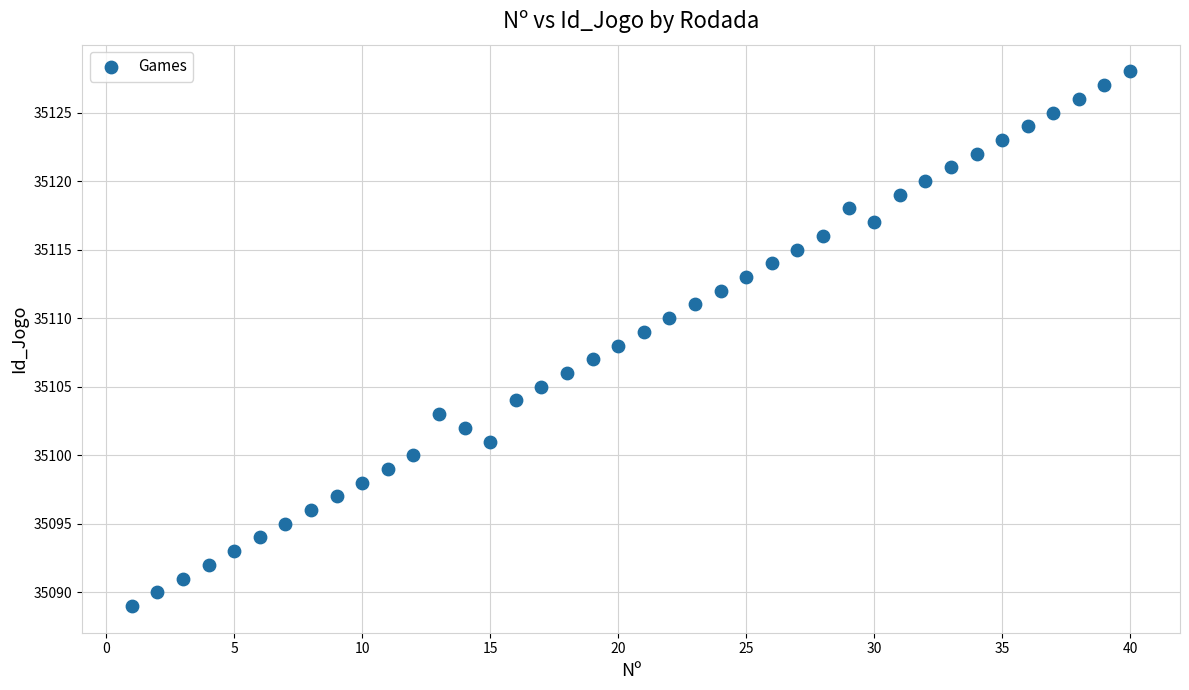

What is the range of Y values (max minus min)?

39